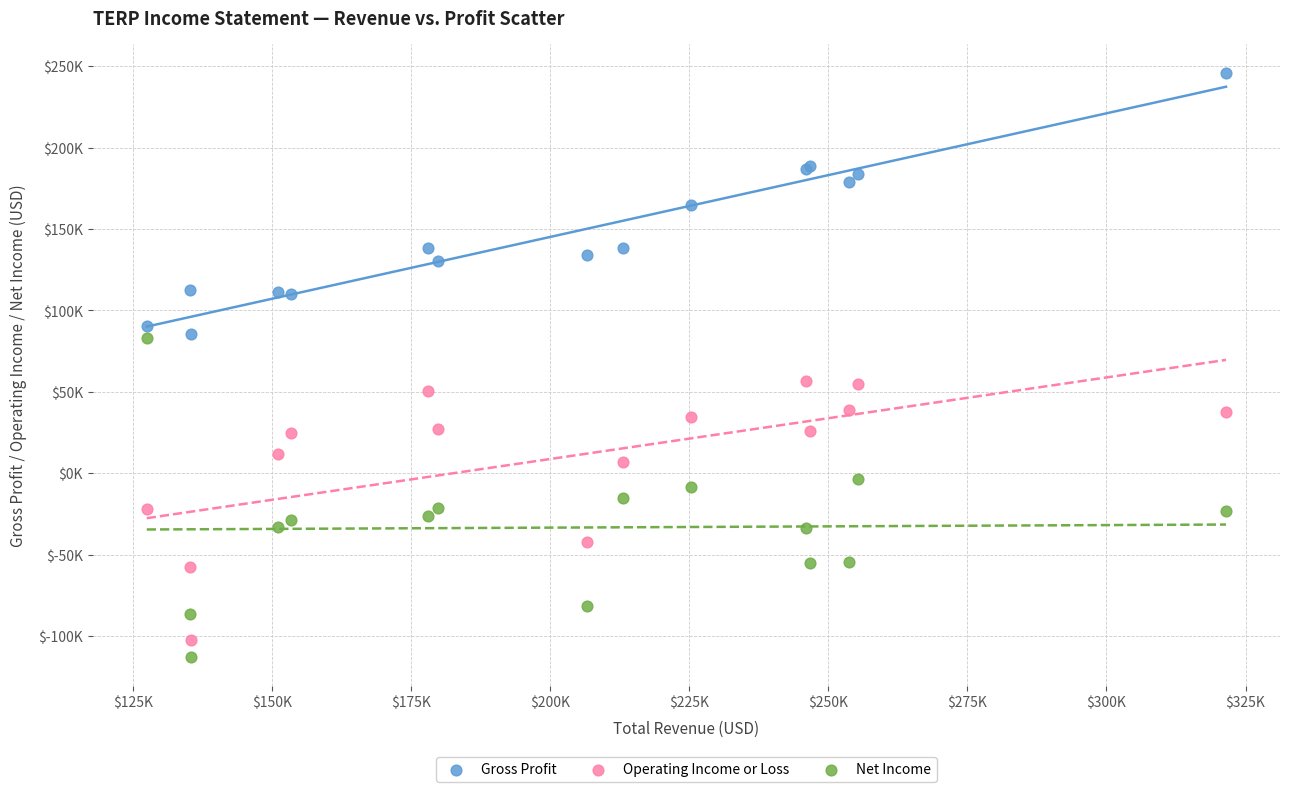

Which series reaches the maximum Y coordinate?

Gross Profit